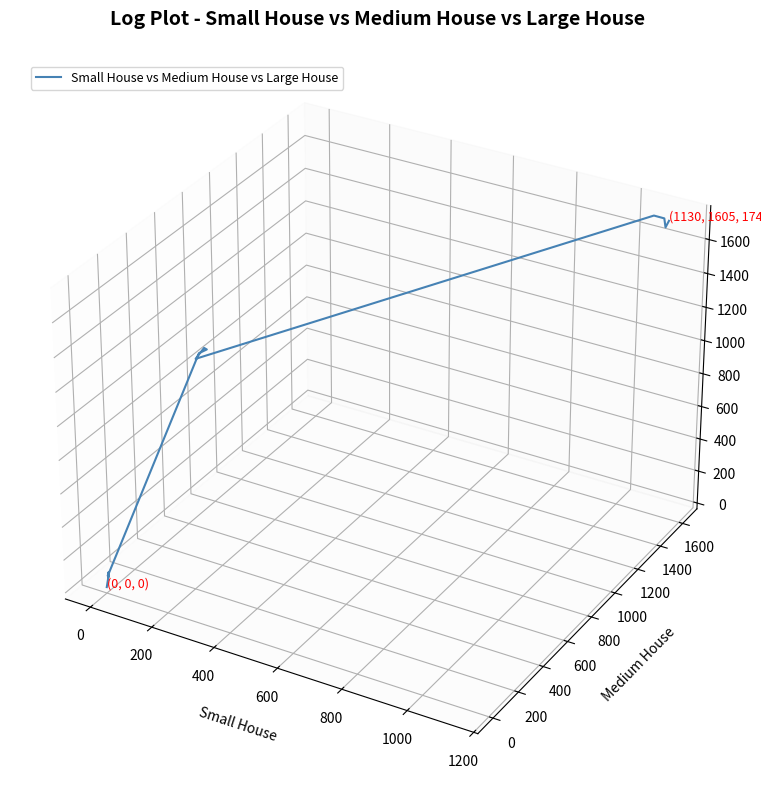

How many lines are shown in the chart?

1